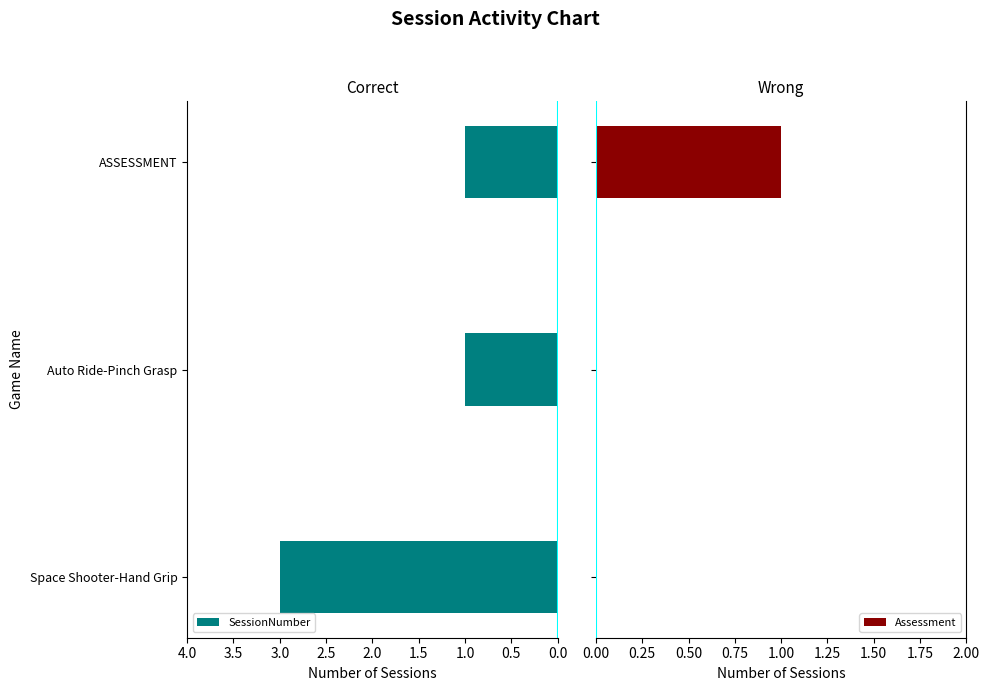

Count the SessionNumber values in the range 1 to 3.

3